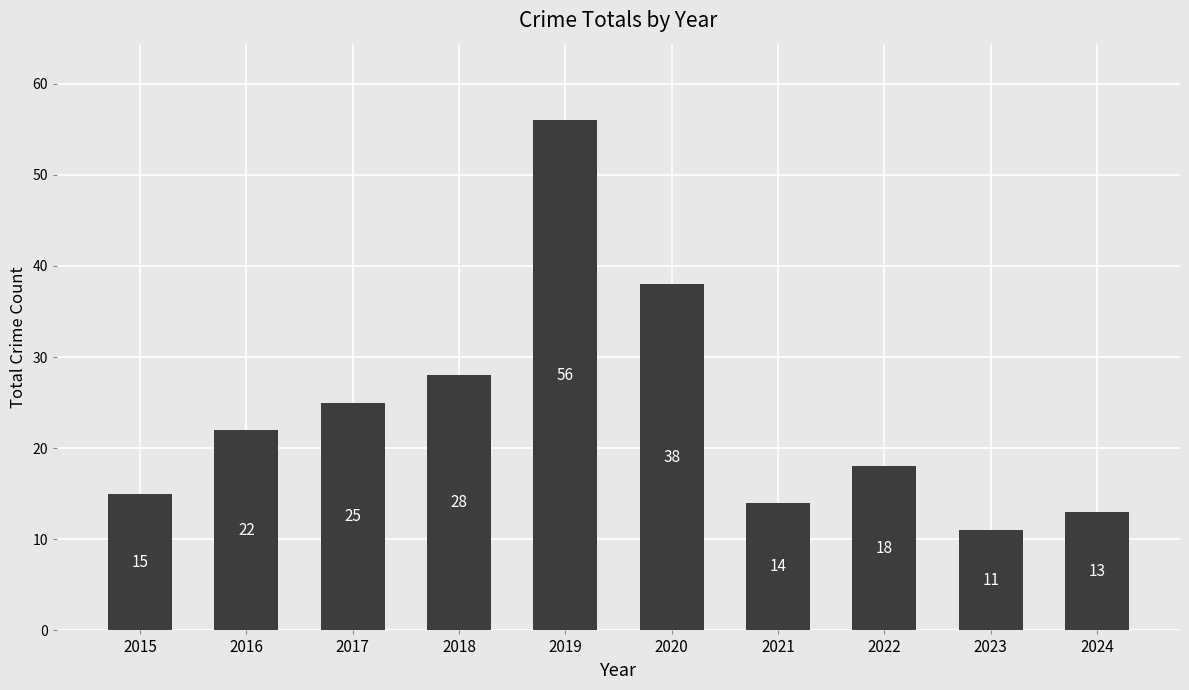

True or false: the data shows 56 at 2019.

True